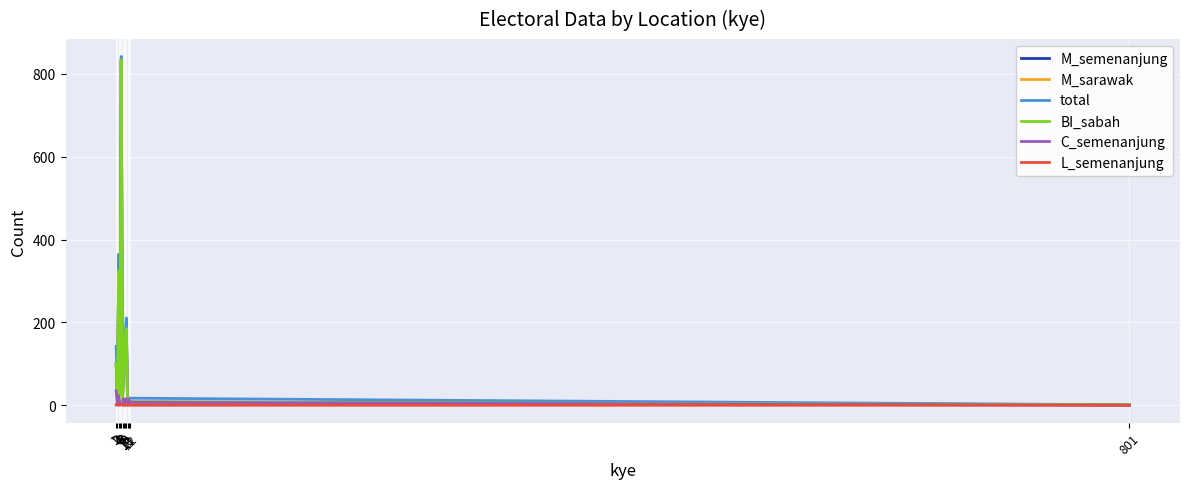

True or false: L_semenanjung and total intersect in this chart.

False